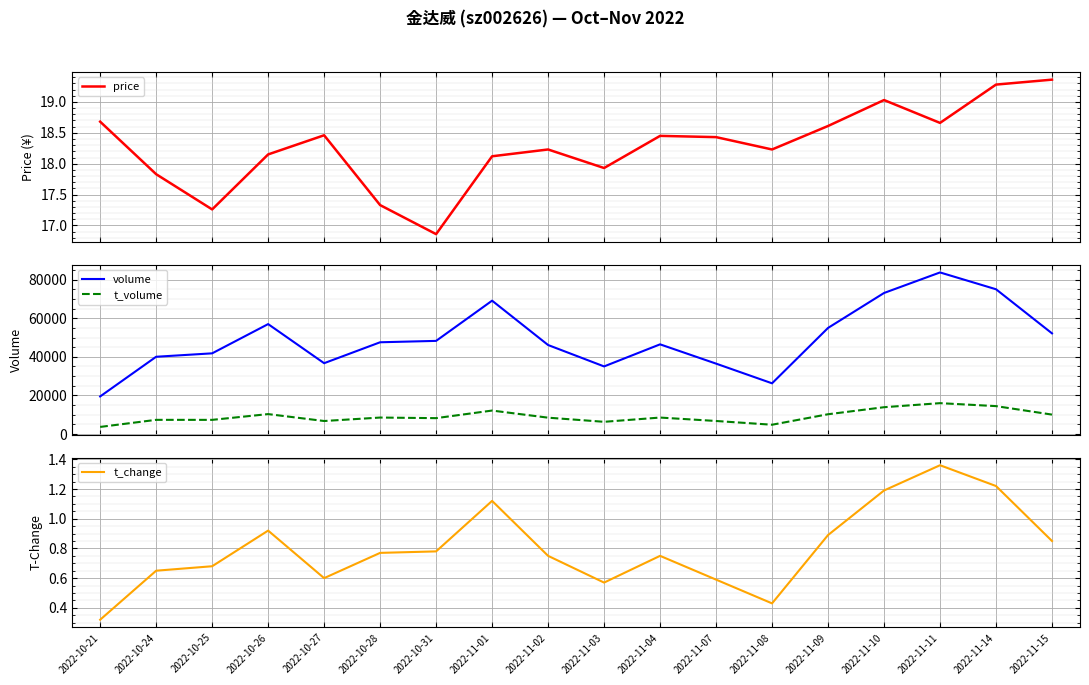

Is this an area chart (filled region under the line)?

No